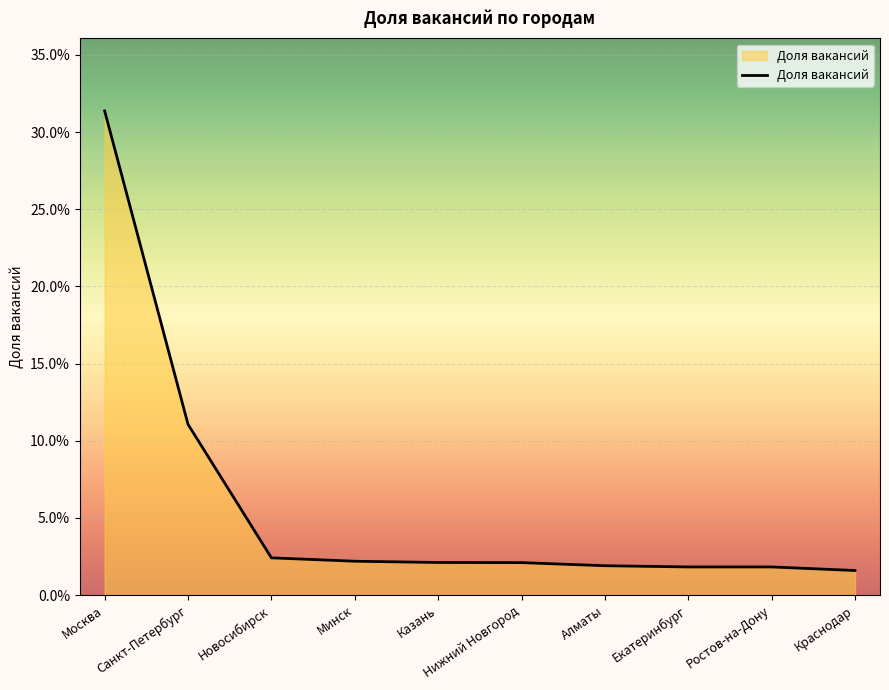

Rank the categories by value from highest to lowest.

Москва, Санкт-Петербург, Новосибирск, Минск, Казань, Нижний Новгород, Алматы, Екатеринбург, Ростов-на-Дону, Краснодар